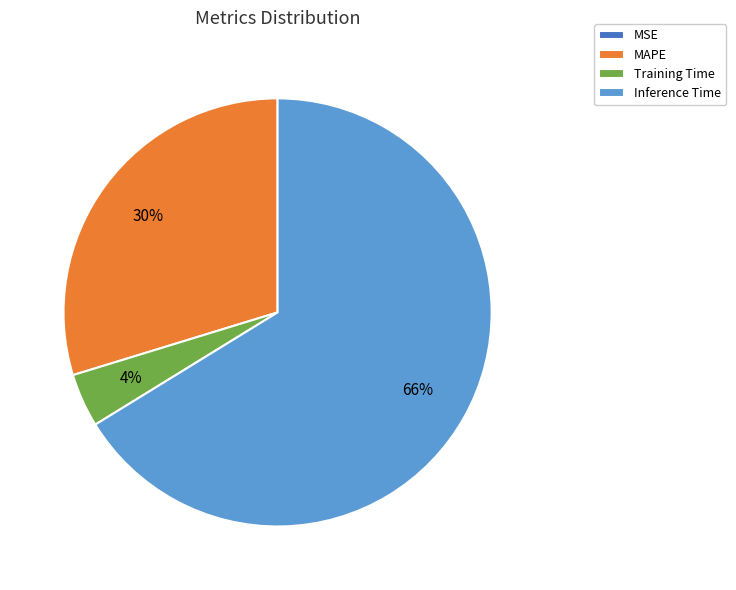

Approximately how many times larger is the value at Inference Time compared to MAPE?

2.2